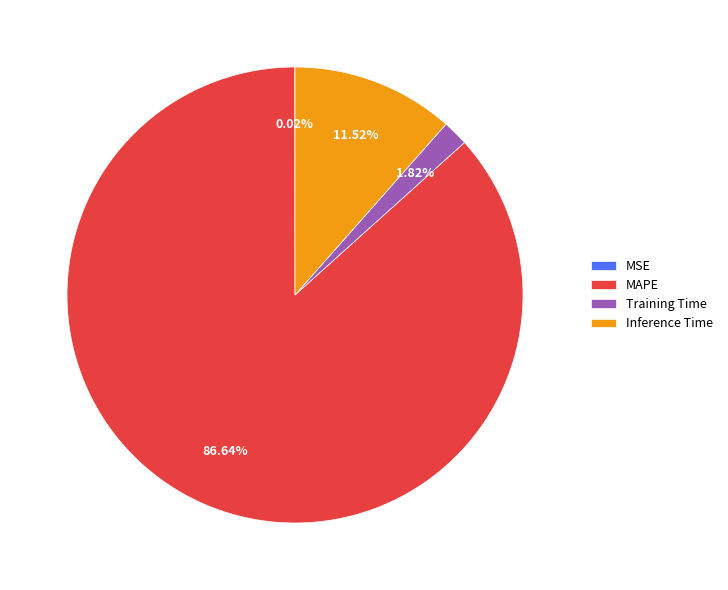

To the nearest percent, what is the average slice percentage?

25%